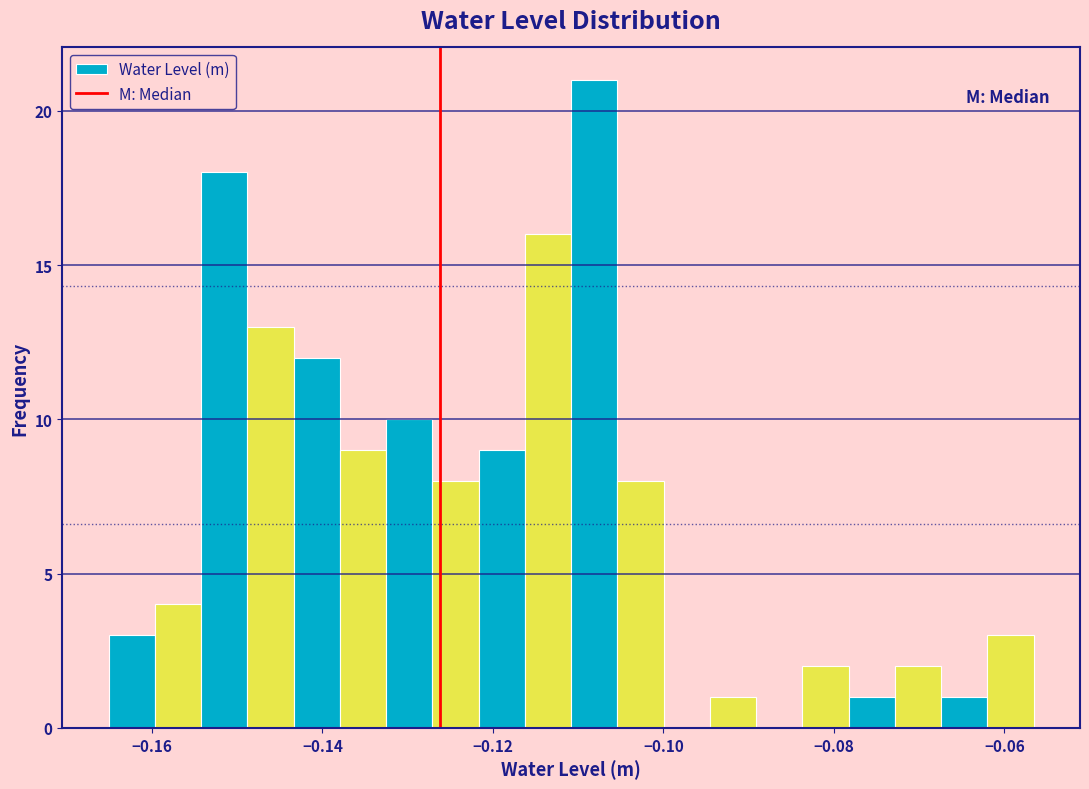

Read against the x-axis, roughly where is the centre of the tallest bar?

-0.108